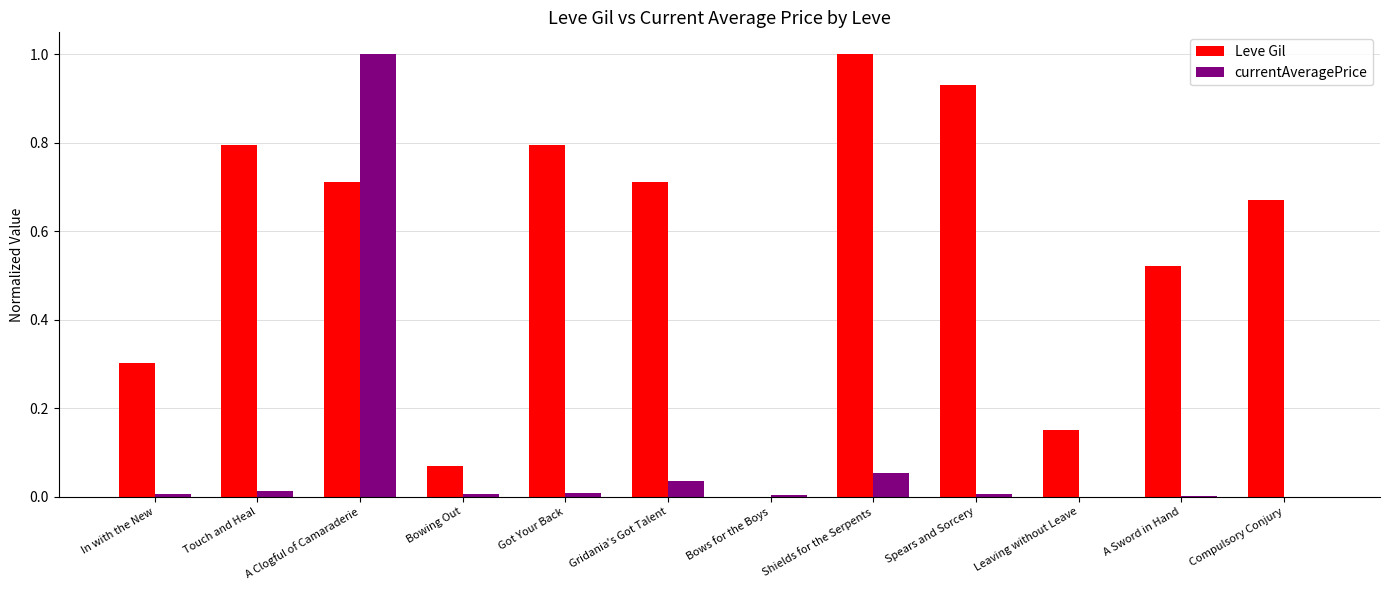

True or false: currentAveragePrice has a value of 0.0 at Shields for the Serpents.

False